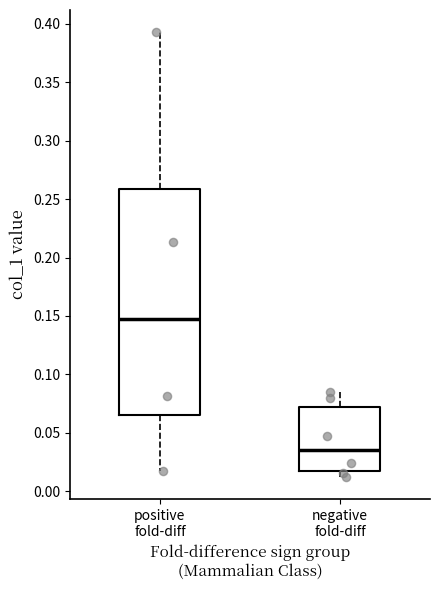

Reading left to right, transcribe this box plot: for each box, give where its median line is, the range the box spans, and where its two whiskers end, as read against the y-axis. The values are not printed on the chart, so give them approximately, as read against the axis.

positive fold-diff: median 0.145, box 0.065 to 0.260, whiskers 0.015 to 0.395
negative fold-diff: median 0.035, box 0.015 to 0.070, whiskers 0.010 to 0.085